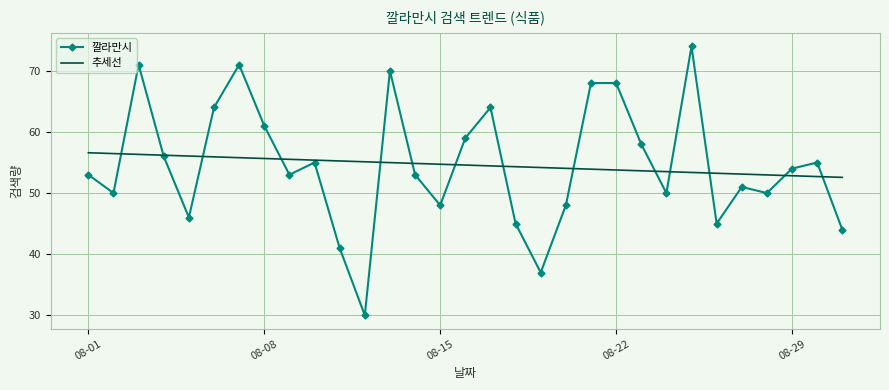

Rank the series by their maximum value, from lowest to highest.

추세선, 깔라만시